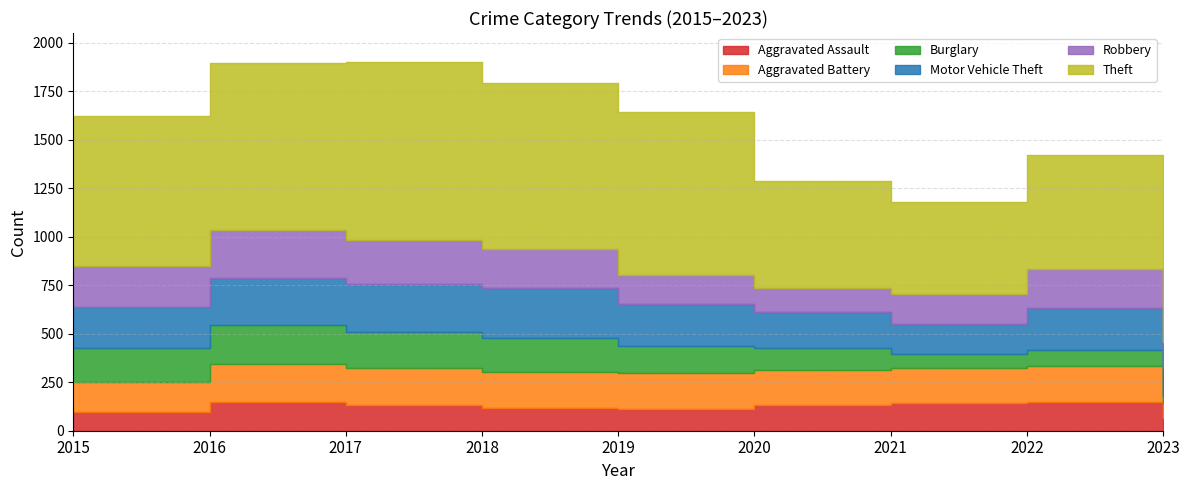

The value of Burglary at 2015 is 38. True or false?

False